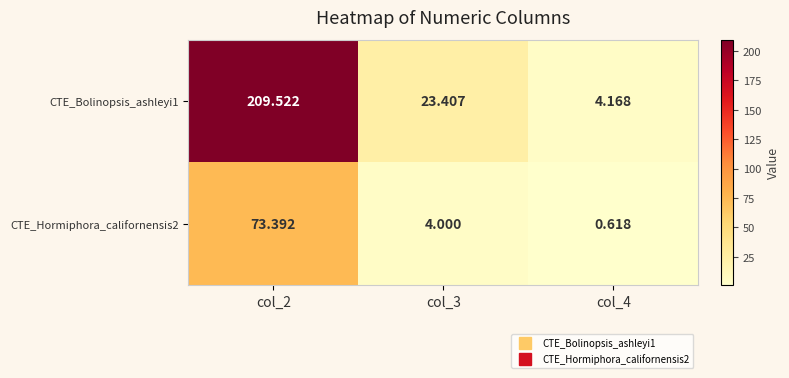

Is the value of CTE_Bolinopsis_ashleyi1 at col_3 greater than the value of CTE_Hormiphora_californensis2 at col_2?

No